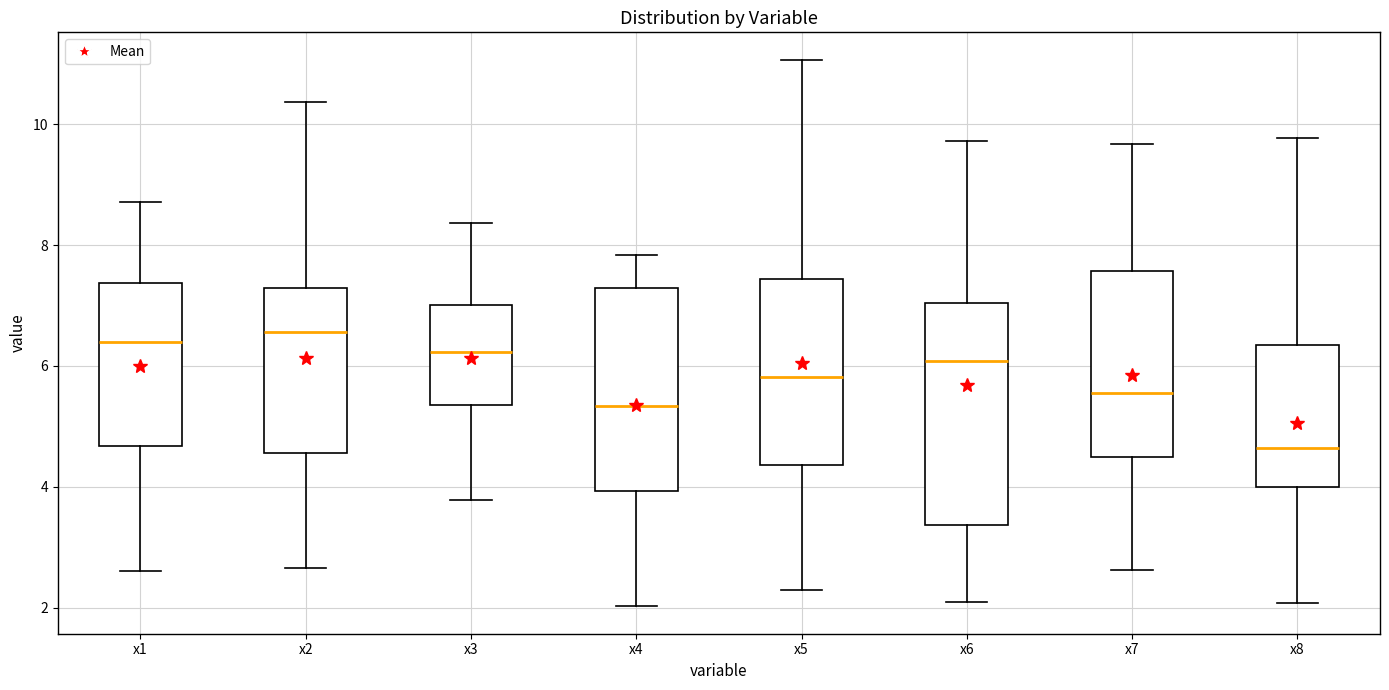

Reading left to right, read every box against the y-axis: the position of its median line, the range the box covers, and the ends of its whiskers. The values are not printed on the chart, so give them approximately, as read against the axis.

x1: median 6.4, box 4.6 to 7.4, whiskers 2.6 to 8.8
x2: median 6.6, box 4.6 to 7.2, whiskers 2.6 to 10.4
x3: median 6.2, box 5.4 to 7.0, whiskers 3.8 to 8.4
x4: median 5.4, box 4.0 to 7.2, whiskers 2.0 to 7.8
x5: median 5.8, box 4.4 to 7.4, whiskers 2.2 to 11.0
x6: median 6.0, box 3.4 to 7.0, whiskers 2.0 to 9.8
x7: median 5.6, box 4.4 to 7.6, whiskers 2.6 to 9.6
x8: median 4.6, box 4.0 to 6.4, whiskers 2.0 to 9.8